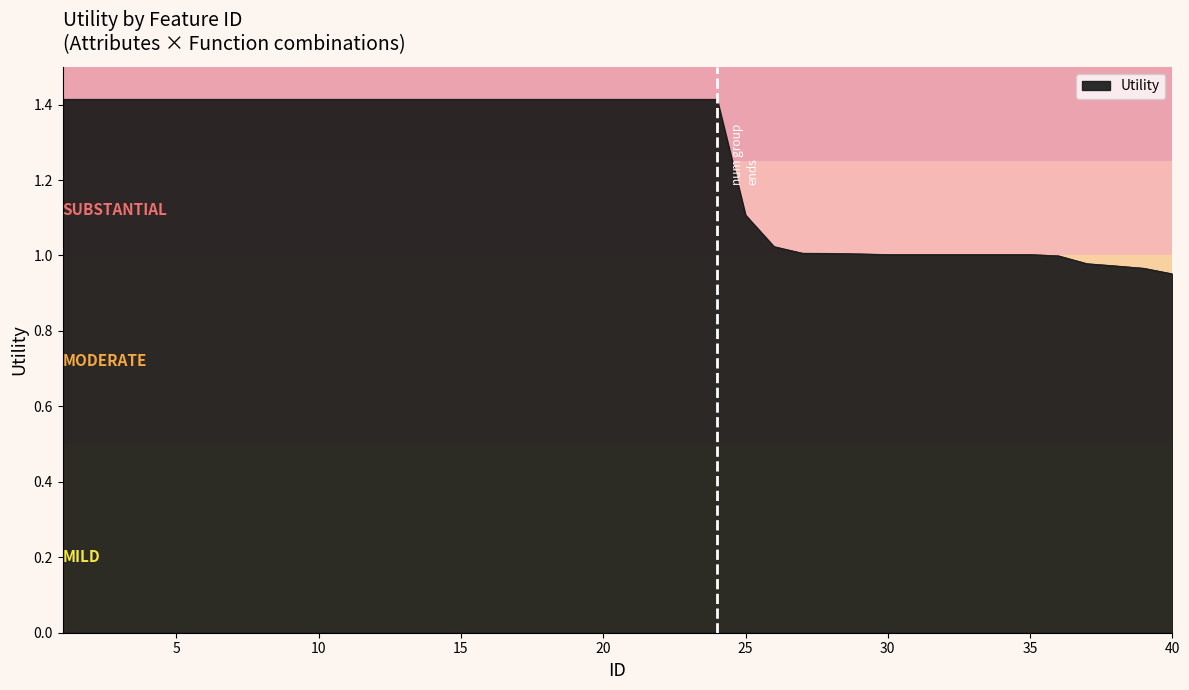

What is the difference between the maximum and minimum values?

0.5